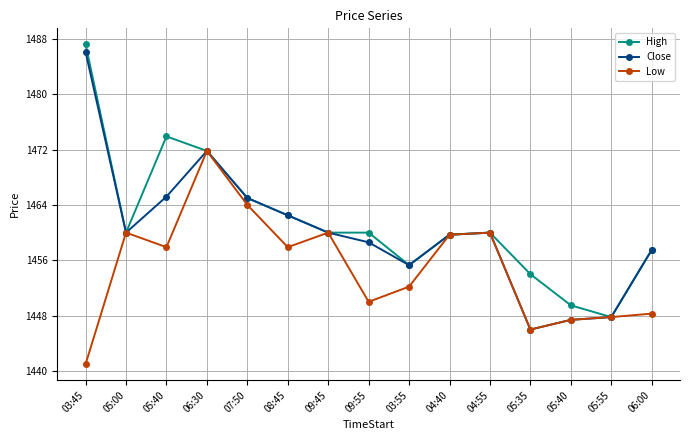

What value does the Close series have at 07:50?

1465.0